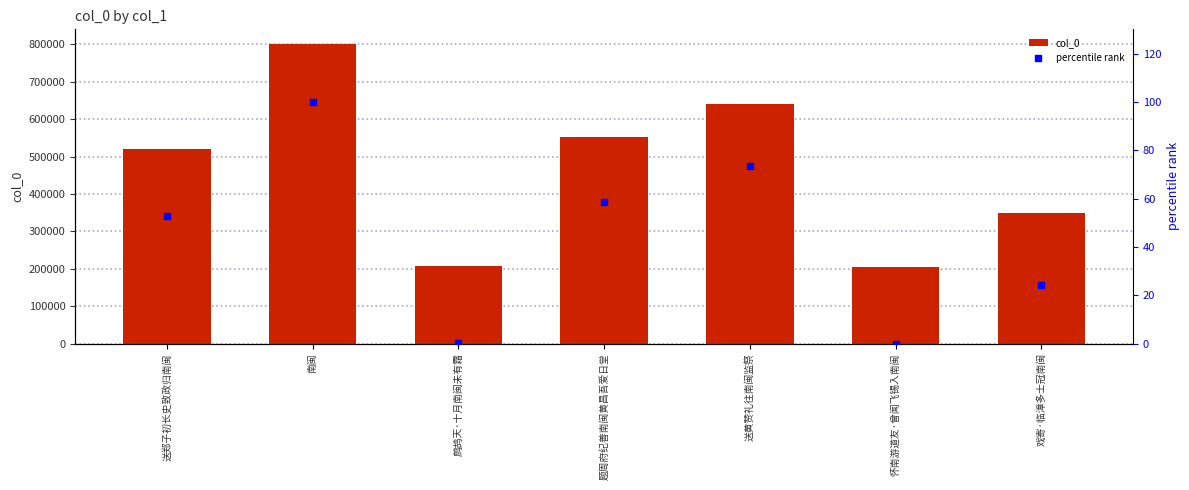

What is the label of the 2nd bar from the right?

怀南游道友·曾闻飞锡入南闽